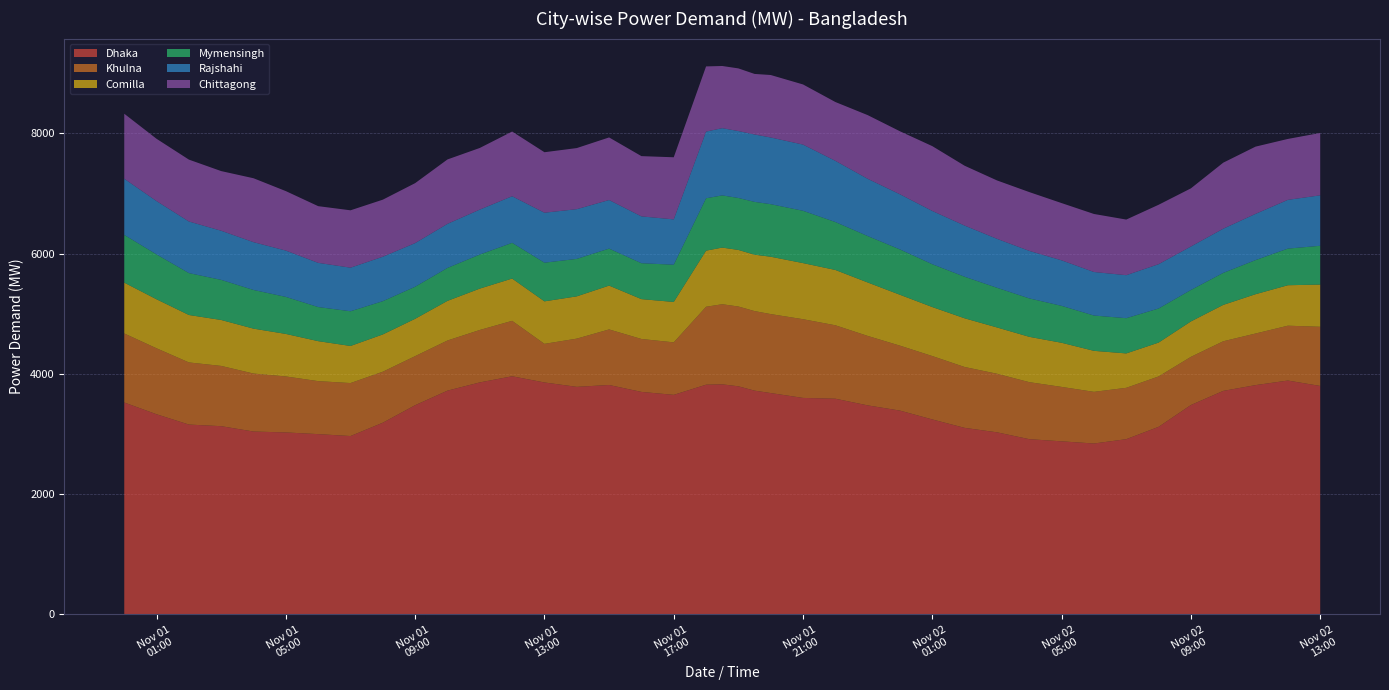

Reading left to right, extract all data points from this chart.

Dhaka: 2020-11-01 00:00=3523	2020-11-01 01:00=3327	2020-11-01 02:00=3156	2020-11-01 03:00=3129	2020-11-01 04:00=3040	2020-11-01 05:00=3025	2020-11-01 06:00=2997	2020-11-01 07:00=2965	2020-11-01 08:00=3187	2020-11-01 09:00=3478	2020-11-01 10:00=3720	2020-11-01 11:00=3857	2020-11-01 12:00=3959	2020-11-01 13:00=3856	2020-11-01 14:00=3783	2020-11-01 15:00=3814	2020-11-01 16:00=3699	2020-11-01 17:00=3650	2020-11-01 18:00=3819	2020-11-01 18:30=3825	2020-11-01 19:00=3792	2020-11-01 19:30=3720	2020-11-01 20:00=3680	2020-11-01 21:00=3599	2020-11-01 22:00=3586	2020-11-01 23:00=3475	2020-11-02 00:00=3388	2020-11-02 01:00=3241	2020-11-02 02:00=3101	2020-11-02 03:00=3027	2020-11-02 04:00=2913	2020-11-02 05:00=2877	2020-11-02 06:00=2841	2020-11-02 07:00=2913	2020-11-02 08:00=3118	2020-11-02 09:00=3481	2020-11-02 10:00=3716	2020-11-02 11:00=3812	2020-11-02 12:00=3888	2020-11-02 13:00=3798
Khulna: 2020-11-01 00:00=1148	2020-11-01 01:00=1097	2020-11-01 02:00=1033	2020-11-01 03:00=1002	2020-11-01 04:00=964	2020-11-01 05:00=931	2020-11-01 06:00=881	2020-11-01 07:00=881	2020-11-01 08:00=848	2020-11-01 09:00=816	2020-11-01 10:00=834	2020-11-01 11:00=872	2020-11-01 12:00=922	2020-11-01 13:00=642	2020-11-01 14:00=802	2020-11-01 15:00=924	2020-11-01 16:00=880	2020-11-01 17:00=873	2020-11-01 18:00=1296	2020-11-01 18:30=1332	2020-11-01 19:00=1327	2020-11-01 19:30=1323	2020-11-01 20:00=1313	2020-11-01 21:00=1309	2020-11-01 22:00=1221	2020-11-01 23:00=1155	2020-11-02 00:00=1080	2020-11-02 01:00=1054	2020-11-02 02:00=1012	2020-11-02 03:00=974	2020-11-02 04:00=948	2020-11-02 05:00=905	2020-11-02 06:00=859	2020-11-02 07:00=854	2020-11-02 08:00=838	2020-11-02 09:00=801	2020-11-02 10:00=825	2020-11-02 11:00=858	2020-11-02 12:00=912	2020-11-02 13:00=984
Comilla: 2020-11-01 00:00=845	2020-11-01 01:00=815	2020-11-01 02:00=789	2020-11-01 03:00=764	2020-11-01 04:00=747	2020-11-01 05:00=707	2020-11-01 06:00=665	2020-11-01 07:00=617	2020-11-01 08:00=620	2020-11-01 09:00=621	2020-11-01 10:00=659	2020-11-01 11:00=688	2020-11-01 12:00=703	2020-11-01 13:00=707	2020-11-01 14:00=703	2020-11-01 15:00=729	2020-11-01 16:00=663	2020-11-01 17:00=672	2020-11-01 18:00=933	2020-11-01 18:30=942	2020-11-01 19:00=941	2020-11-01 19:30=938	2020-11-01 20:00=954	2020-11-01 21:00=933	2020-11-01 22:00=920	2020-11-01 23:00=889	2020-11-02 00:00=846	2020-11-02 01:00=815	2020-11-02 02:00=810	2020-11-02 03:00=770	2020-11-02 04:00=754	2020-11-02 05:00=734	2020-11-02 06:00=682	2020-11-02 07:00=572	2020-11-02 08:00=563	2020-11-02 09:00=589	2020-11-02 10:00=605	2020-11-02 11:00=654	2020-11-02 12:00=673	2020-11-02 13:00=702
Mymensingh: 2020-11-01 00:00=794	2020-11-01 01:00=746	2020-11-01 02:00=697	2020-11-01 03:00=667	2020-11-01 04:00=643	2020-11-01 05:00=616	2020-11-01 06:00=567	2020-11-01 07:00=577	2020-11-01 08:00=553	2020-11-01 09:00=533	2020-11-01 10:00=548	2020-11-01 11:00=566	2020-11-01 12:00=594	2020-11-01 13:00=643	2020-11-01 14:00=623	2020-11-01 15:00=615	2020-11-01 16:00=597	2020-11-01 17:00=619	2020-11-01 18:00=871	2020-11-01 18:30=868	2020-11-01 19:00=864	2020-11-01 19:30=878	2020-11-01 20:00=874	2020-11-01 21:00=870	2020-11-01 22:00=797	2020-11-01 23:00=772	2020-11-02 00:00=754	2020-11-02 01:00=712	2020-11-02 02:00=691	2020-11-02 03:00=660	2020-11-02 04:00=639	2020-11-02 05:00=614	2020-11-02 06:00=587	2020-11-02 07:00=586	2020-11-02 08:00=567	2020-11-02 09:00=523	2020-11-02 10:00=532	2020-11-02 11:00=567	2020-11-02 12:00=609	2020-11-02 13:00=645
Rajshahi: 2020-11-01 00:00=934	2020-11-01 01:00=887	2020-11-01 02:00=858	2020-11-01 03:00=817	2020-11-01 04:00=795	2020-11-01 05:00=770	2020-11-01 06:00=735	2020-11-01 07:00=725	2020-11-01 08:00=739	2020-11-01 09:00=726	2020-11-01 10:00=733	2020-11-01 11:00=748	2020-11-01 12:00=775	2020-11-01 13:00=831	2020-11-01 14:00=827	2020-11-01 15:00=808	2020-11-01 16:00=779	2020-11-01 17:00=754	2020-11-01 18:00=1109	2020-11-01 18:30=1118	2020-11-01 19:00=1113	2020-11-01 19:30=1121	2020-11-01 20:00=1109	2020-11-01 21:00=1101	2020-11-01 22:00=1018	2020-11-01 23:00=952	2020-11-02 00:00=917	2020-11-02 01:00=886	2020-11-02 02:00=851	2020-11-02 03:00=814	2020-11-02 04:00=790	2020-11-02 05:00=757	2020-11-02 06:00=724	2020-11-02 07:00=715	2020-11-02 08:00=737	2020-11-02 09:00=723	2020-11-02 10:00=735	2020-11-02 11:00=769	2020-11-02 12:00=811	2020-11-02 13:00=839
Chittagong: 2020-11-01 00:00=1081	2020-11-01 01:00=1036	2020-11-01 02:00=1029	2020-11-01 03:00=992	2020-11-01 04:00=1063	2020-11-01 05:00=989	2020-11-01 06:00=943	2020-11-01 07:00=954	2020-11-01 08:00=949	2020-11-01 09:00=997	2020-11-01 10:00=1071	2020-11-01 11:00=1025	2020-11-01 12:00=1076	2020-11-01 13:00=1006	2020-11-01 14:00=1016	2020-11-01 15:00=1041	2020-11-01 16:00=1002	2020-11-01 17:00=1033	2020-11-01 18:00=1084	2020-11-01 18:30=1034	2020-11-01 19:00=1042	2020-11-01 19:30=1007	2020-11-01 20:00=1039	2020-11-01 21:00=1000	2020-11-01 22:00=978	2020-11-01 23:00=1059	2020-11-02 00:00=1048	2020-11-02 01:00=1078	2020-11-02 02:00=995	2020-11-02 03:00=971	2020-11-02 04:00=978	2020-11-02 05:00=952	2020-11-02 06:00=965	2020-11-02 07:00=925	2020-11-02 08:00=988	2020-11-02 09:00=967	2020-11-02 10:00=1098	2020-11-02 11:00=1118	2020-11-02 12:00=1013	2020-11-02 13:00=1037